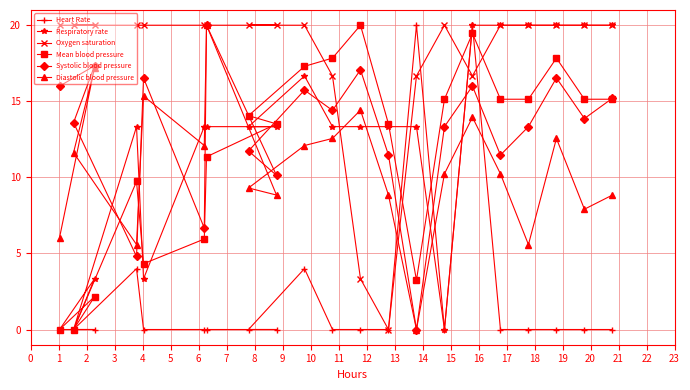

How many distinct data groups are displayed?

6